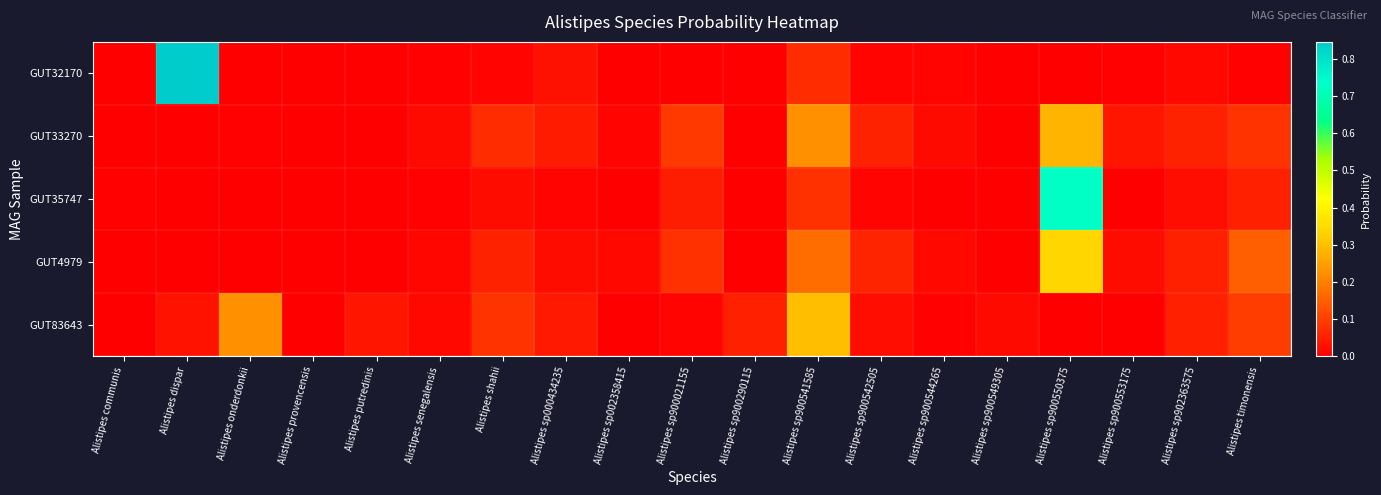

Which has a higher value, Alistipes sp900549305 or Alistipes sp900553175?

Alistipes sp900553175